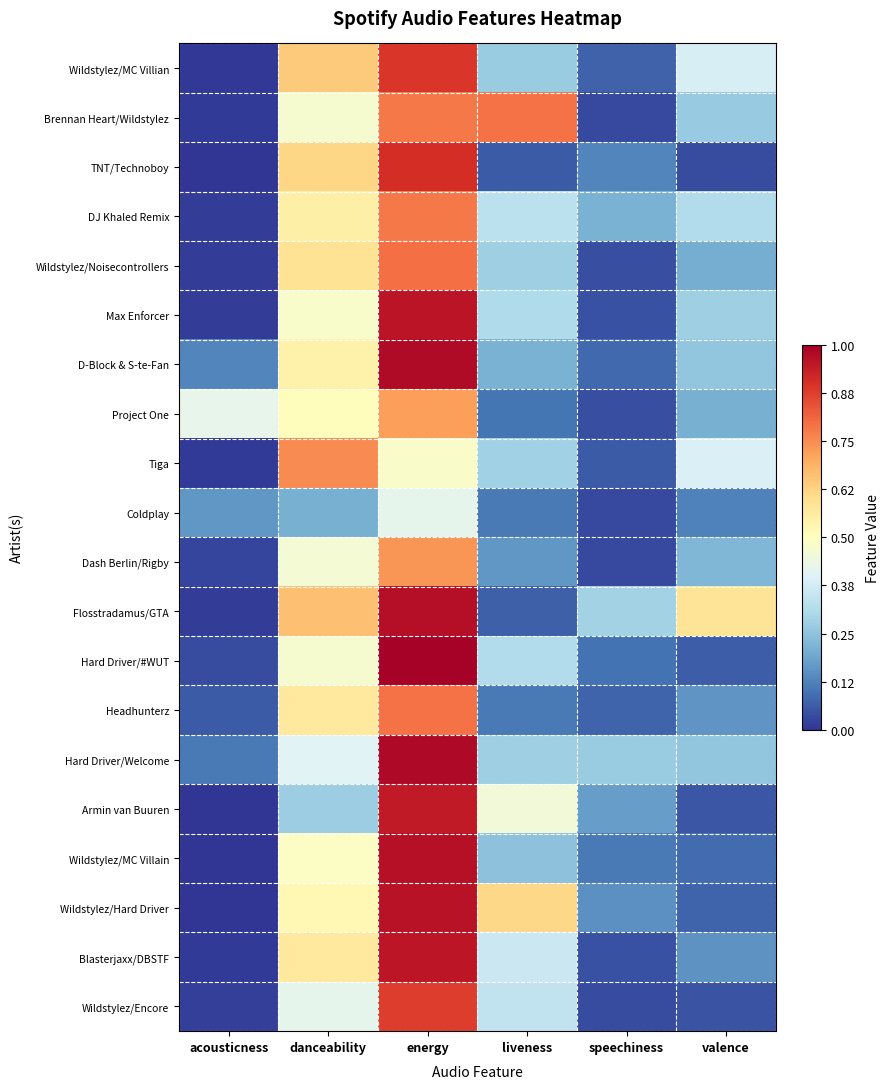

Is the value of Project One at energy greater than the value of Armin van Buuren at liveness?

Yes